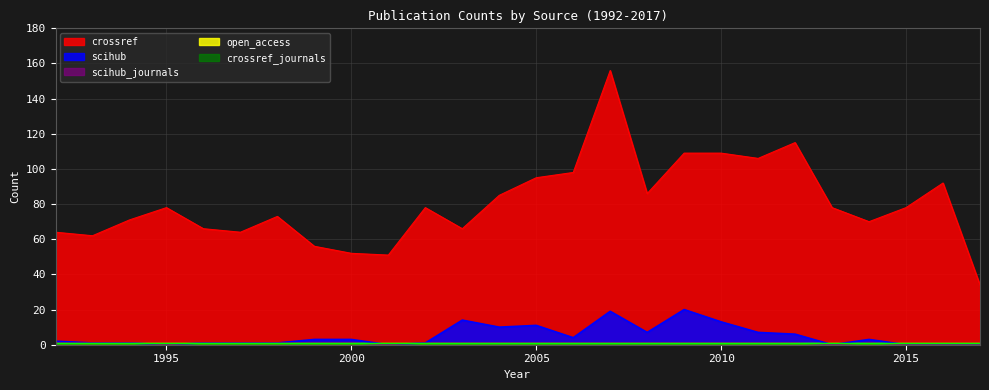

At 2012, list the series in order from largest to smallest.

crossref, scihub, scihub_journals